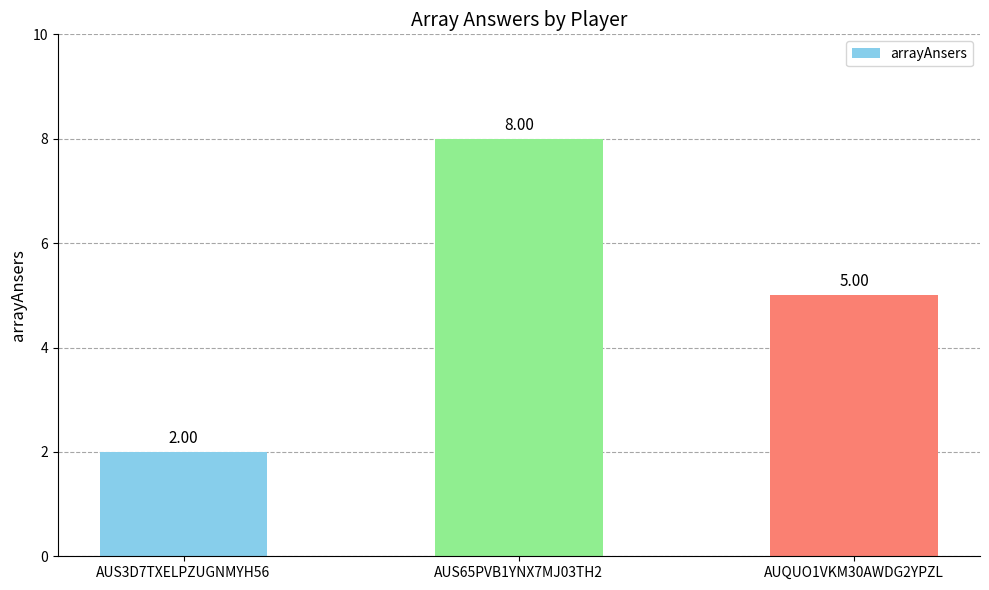

Reading right to left, extract all data points from this chart.

AUQUO1VKM30AWDG2YPZL=5	AUS65PVB1YNX7MJ03TH2=8	AUS3D7TXELPZUGNMYH56=2